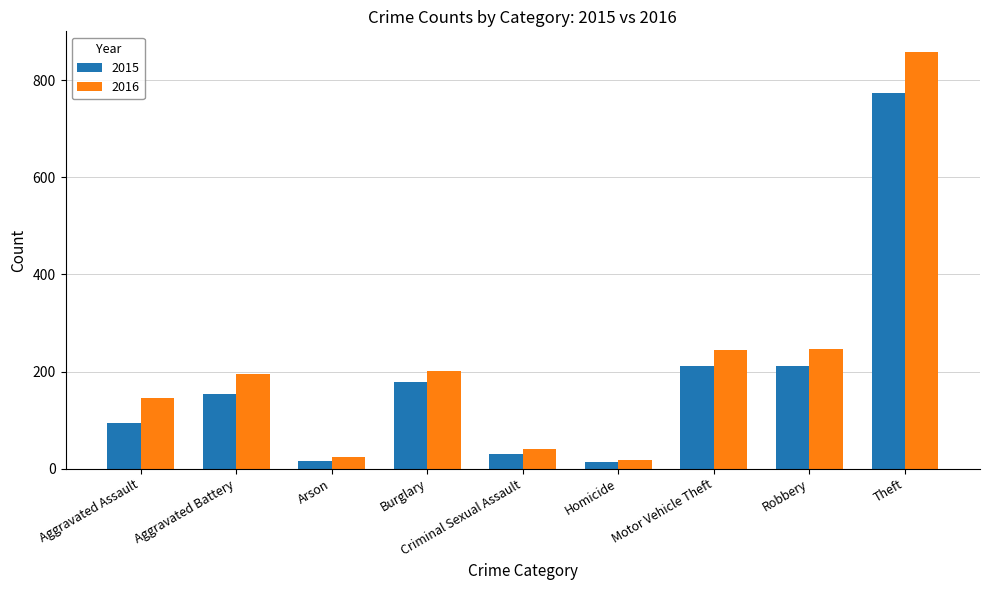

Which series has the largest range (max minus min)?

2016